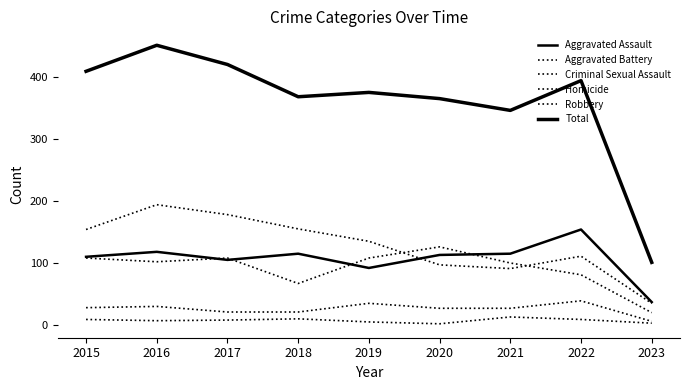

At which category does Aggravated Battery reach its first local peak?

2017